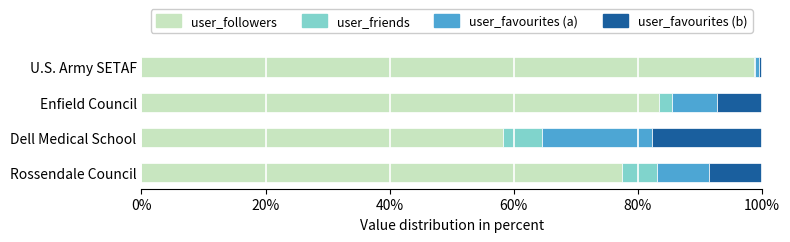

What is the sum of all user_followers values?

317.9